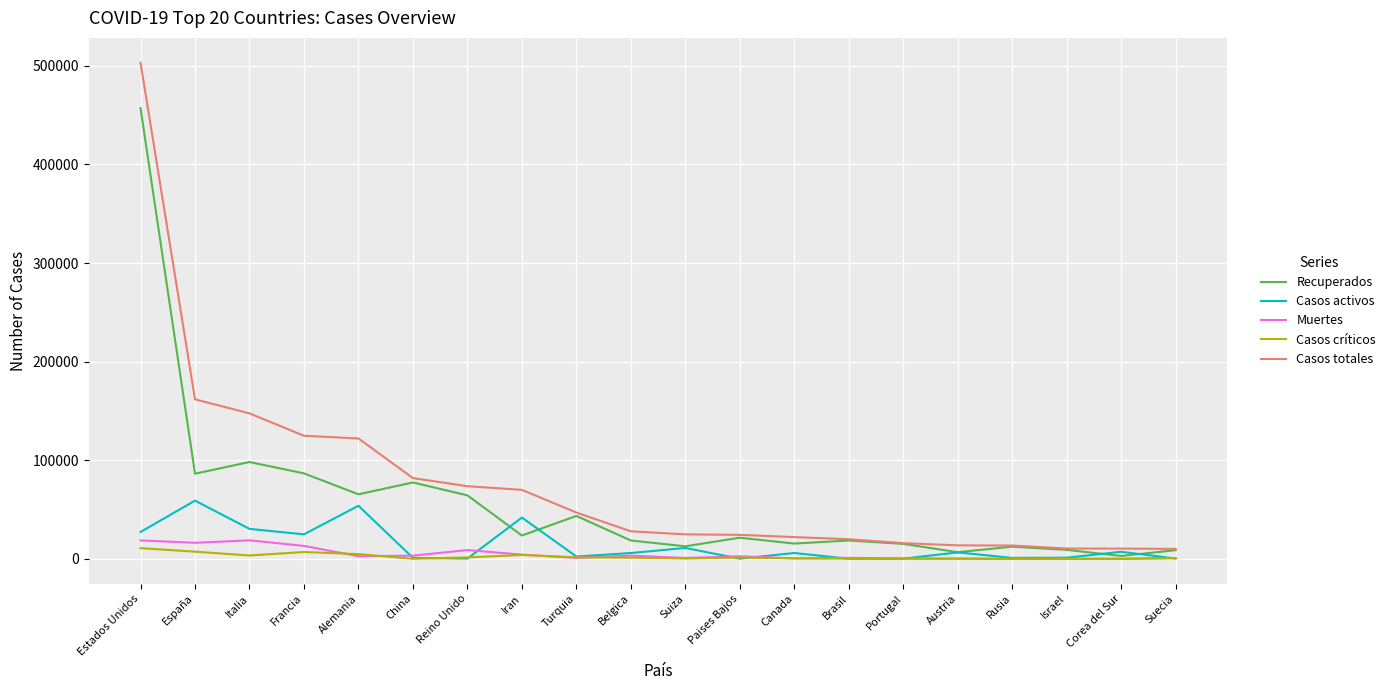

What is the smallest value displayed?

8